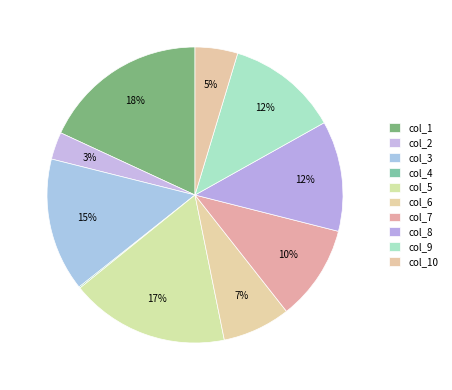

Which category has the smallest portion of the pie?

col_4